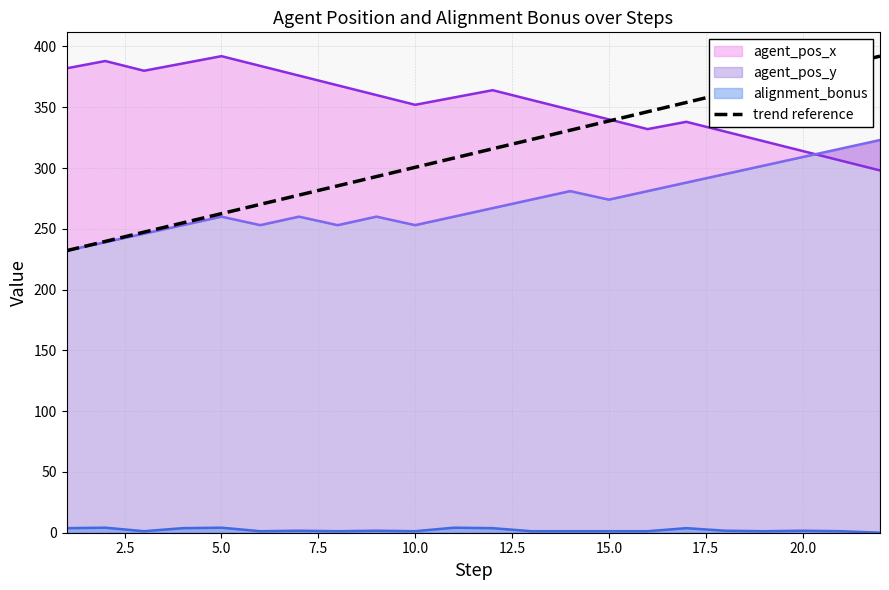

True or false: trend reference and alignment_bonus cross at least once.

False